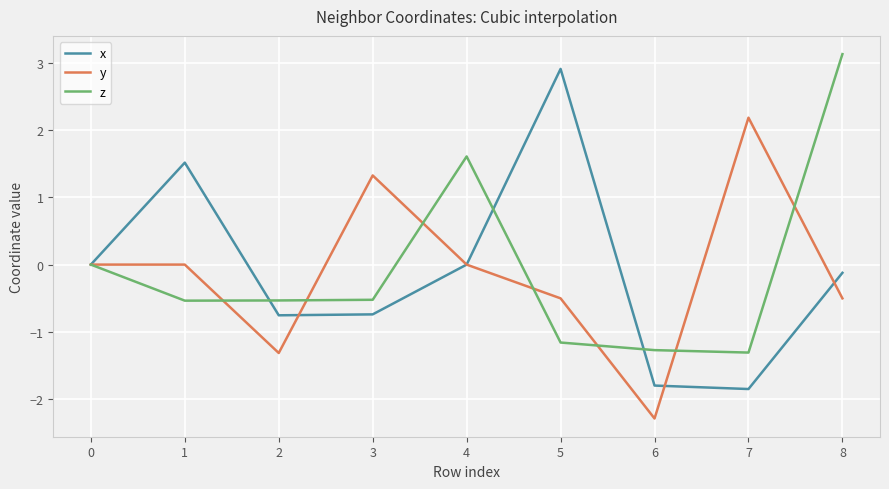

At which category is the sum across all series the highest?

8